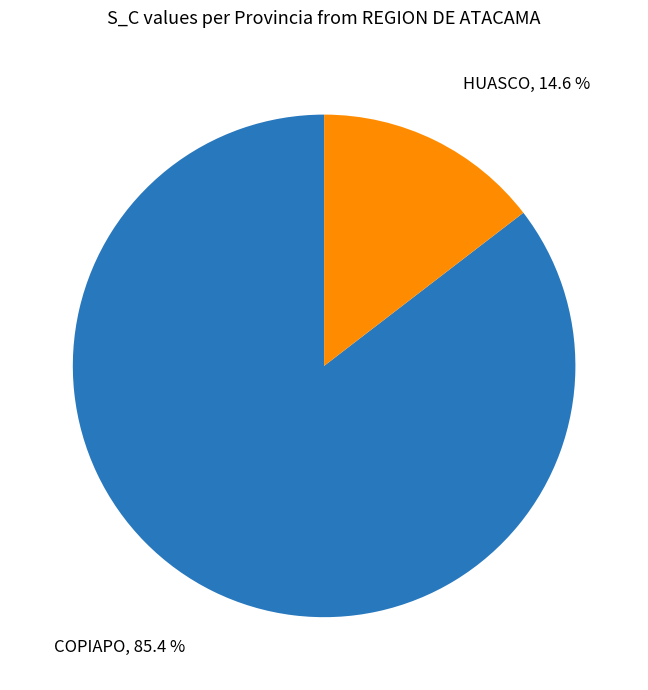

Does any single category account for the majority?

Yes